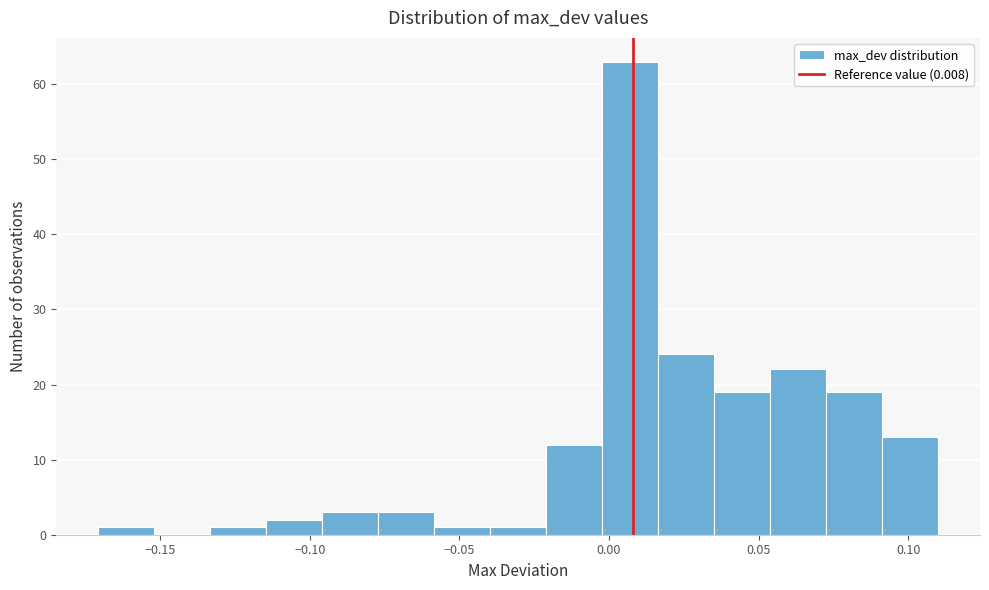

Around what value on the x-axis is the tallest bar? Give the approximate position of its centre, as read against the axis.

0.005